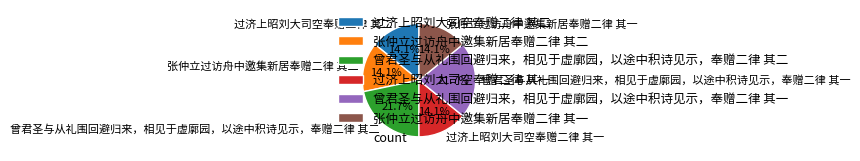

Is it true that 过济上昭刘大司空奉赠二律 其二 is 14% of the pie?

True